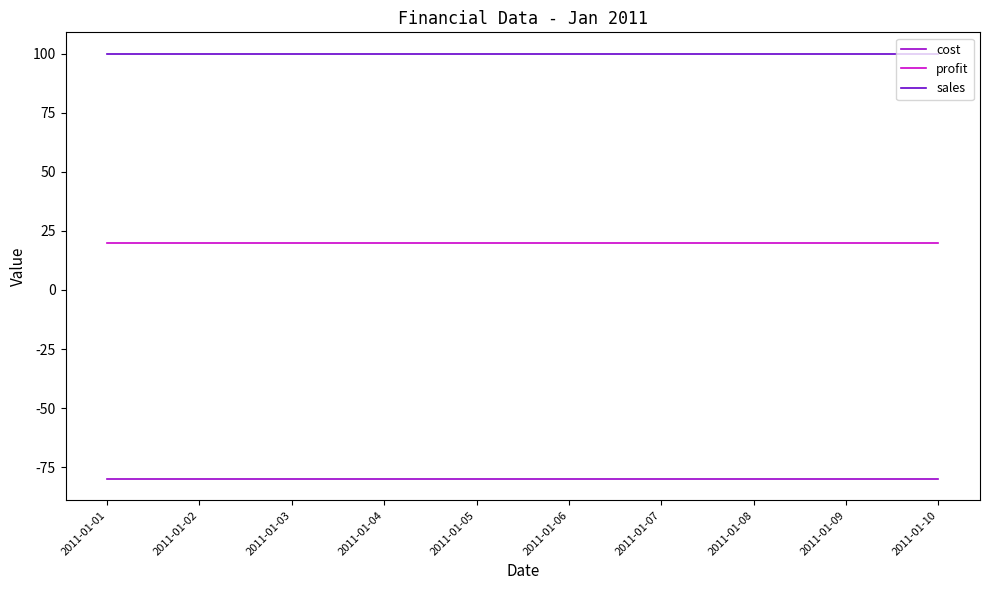

At how many categories does at least one series exceed 64?

10